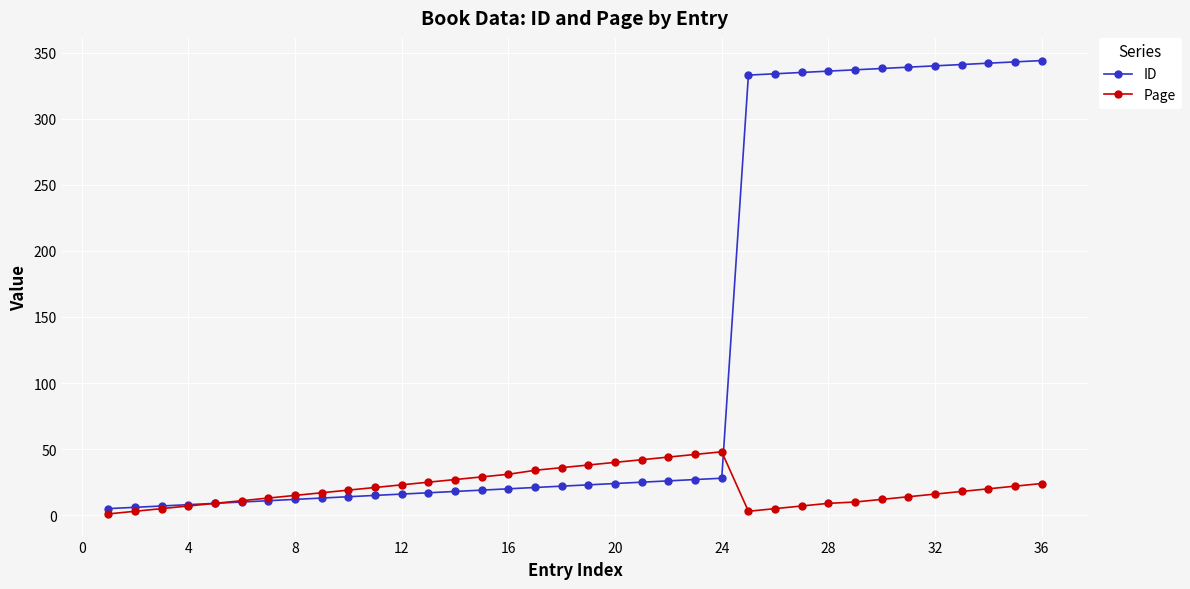

What is the difference between the second highest and minimum values in the ID series?

338